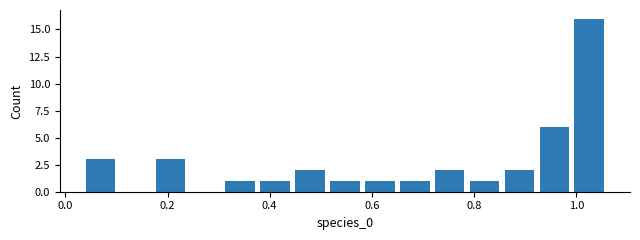

Around what value on the x-axis is the tallest bar? Give the approximate position of its centre, as read against the axis.

1.02